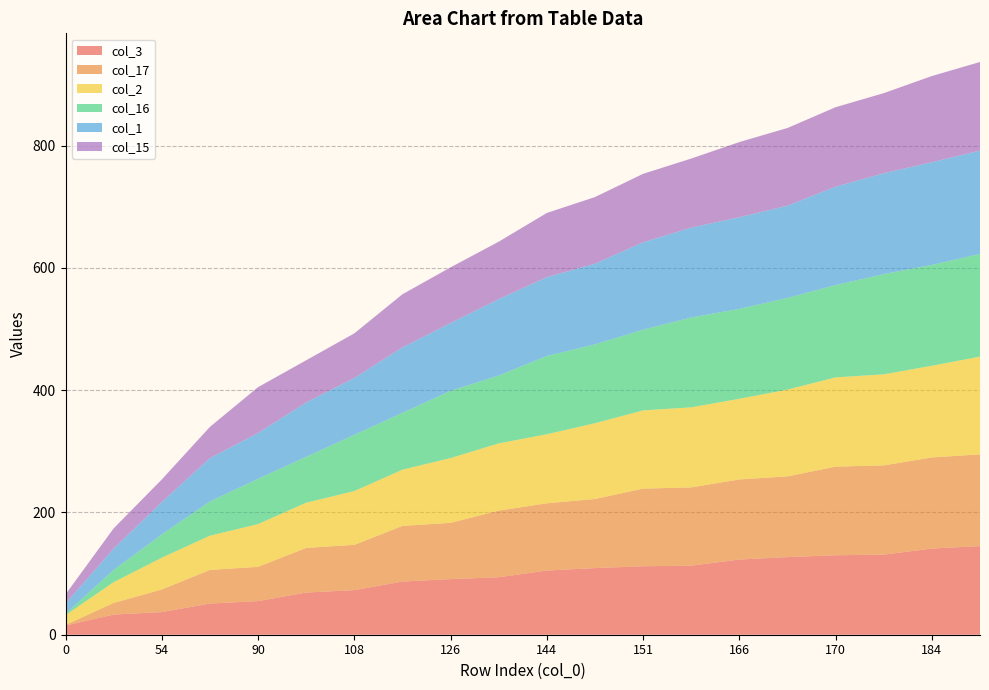

Reading left to right, list all the values displayed in this chart.

col_3: 15	33	37	51	55	69	73	87	91	94	105	109	112	113	123	127	130	131	141	145
col_17: 1	19	37	55	56	73	74	91	92	109	110	113	127	128	131	132	145	146	149	150
col_2: 16	34	52	56	70	74	88	92	106	110	113	124	128	131	132	142	146	149	150	160
col_16: 2	20	38	56	74	75	92	93	110	111	128	129	132	147	147	150	151	164	165	168
col_1: 17	35	53	71	75	89	93	107	111	125	129	132	143	147	150	151	161	165	168	169
col_15: 15	33	37	51	75	69	73	87	91	94	105	109	112	113	123	127	130	131	141	145